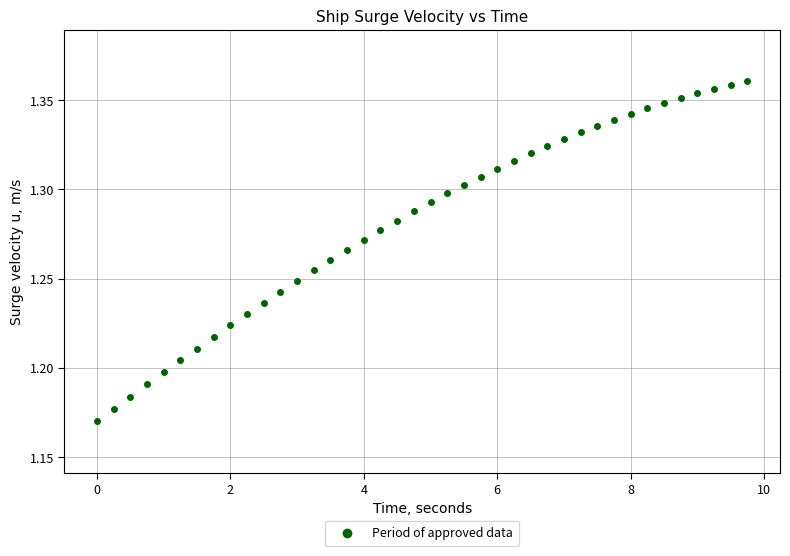

What is the range of X values (max minus min)?

9.8